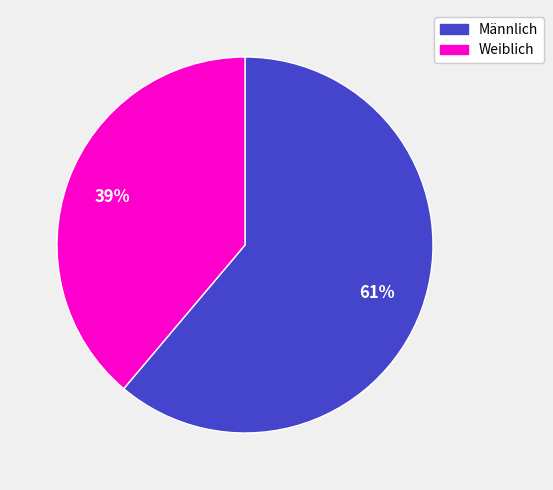

To the nearest percent, what percentage of the pie is Männlich?

61%